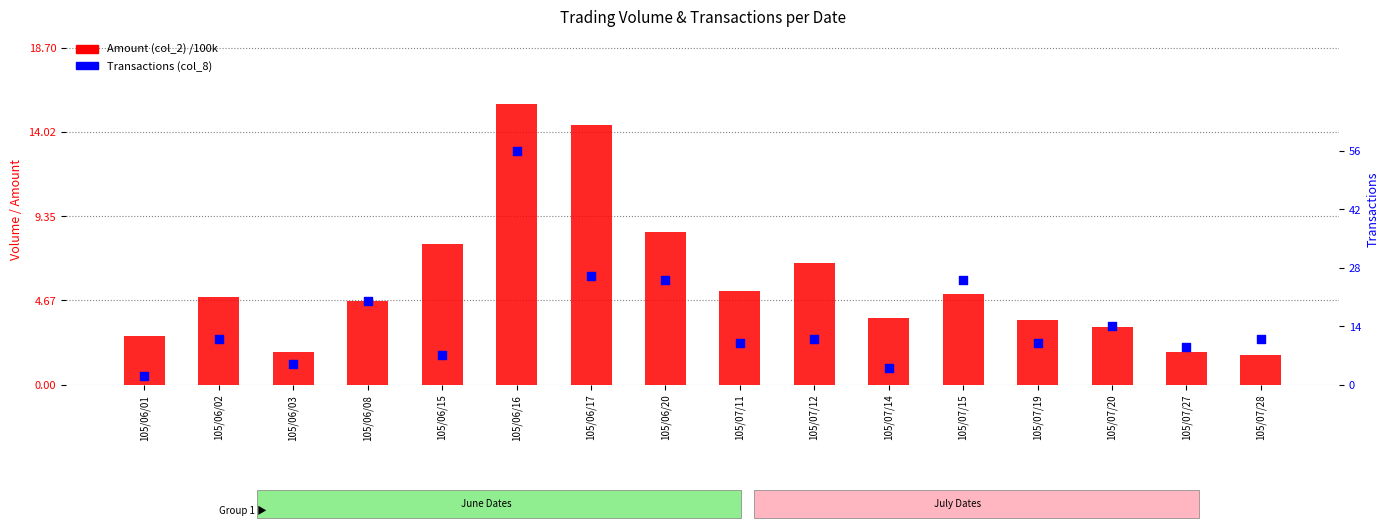

Which series reaches the maximum Y coordinate?

Transactions (col_8)